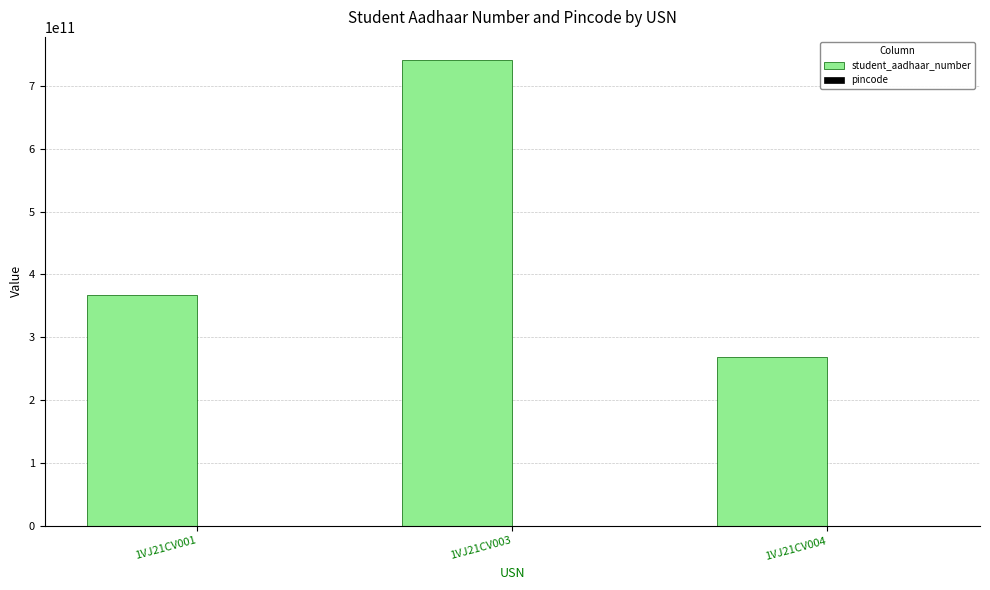

At which category is the sum across all series the highest?

1VJ21CV003